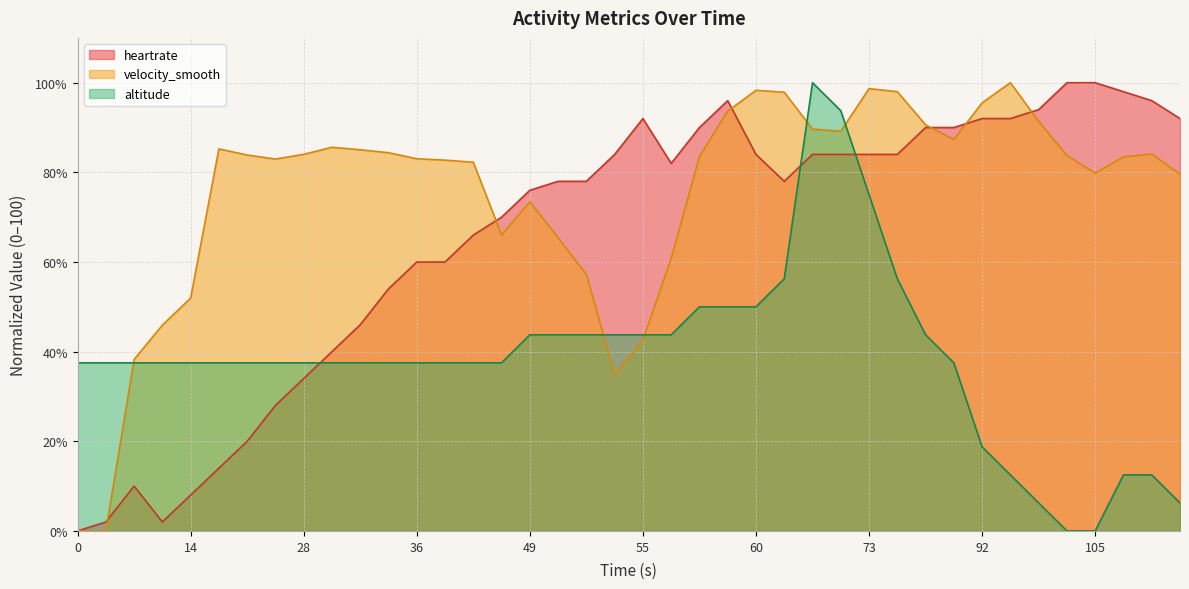

What is the sum of the velocity_smooth values at 67 and 56?

150.4